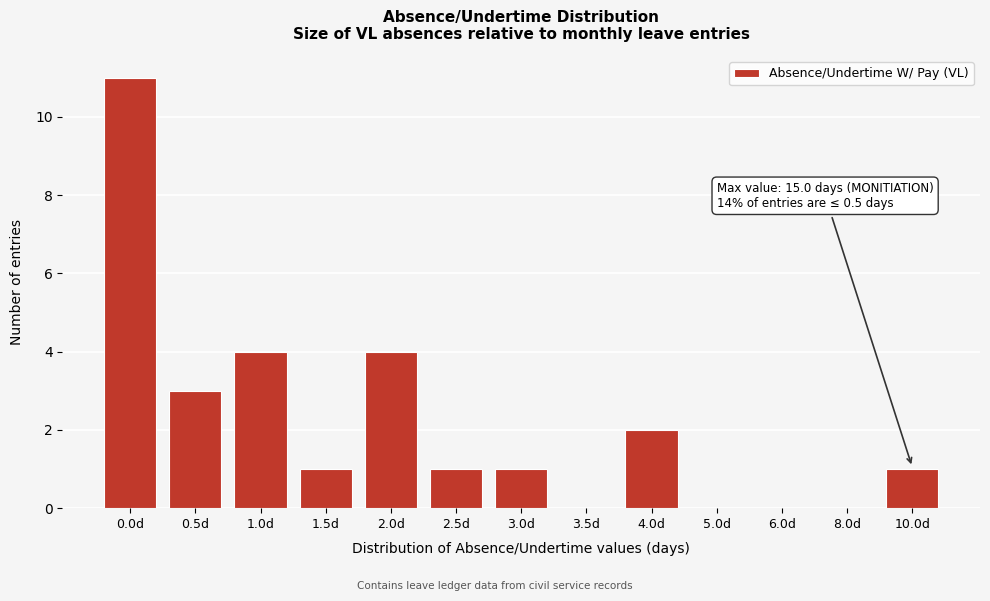

Reading left to right, transcribe all the data shown in this chart.

0.0d=11	0.5d=3	1.0d=4	1.5d=1	2.0d=4	2.5d=1	3.0d=1	3.5d=0	4.0d=2	5.0d=0	6.0d=0	8.0d=0	10.0d=1